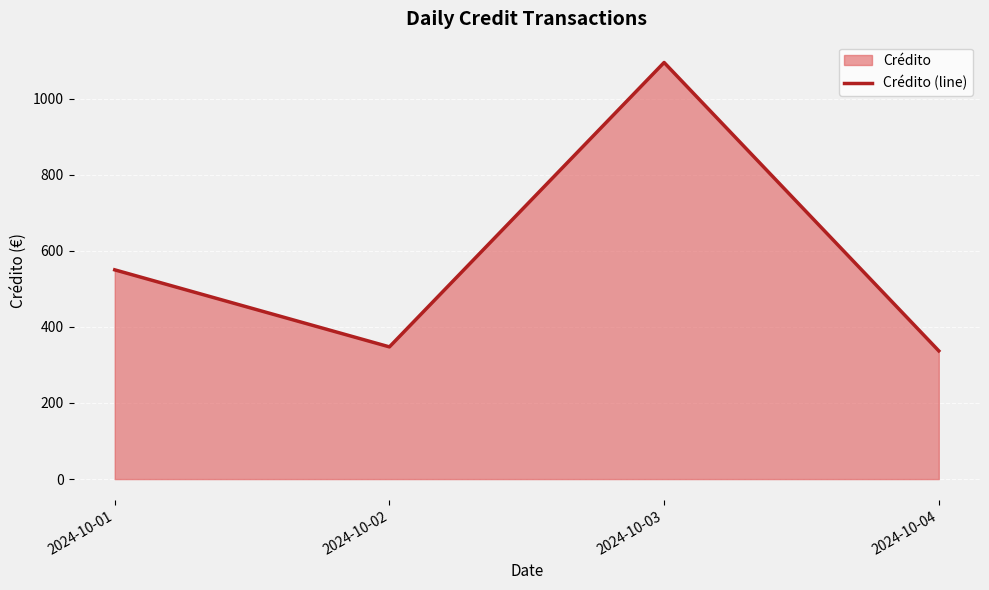

At which label is the value closest to 716?

2024-10-01